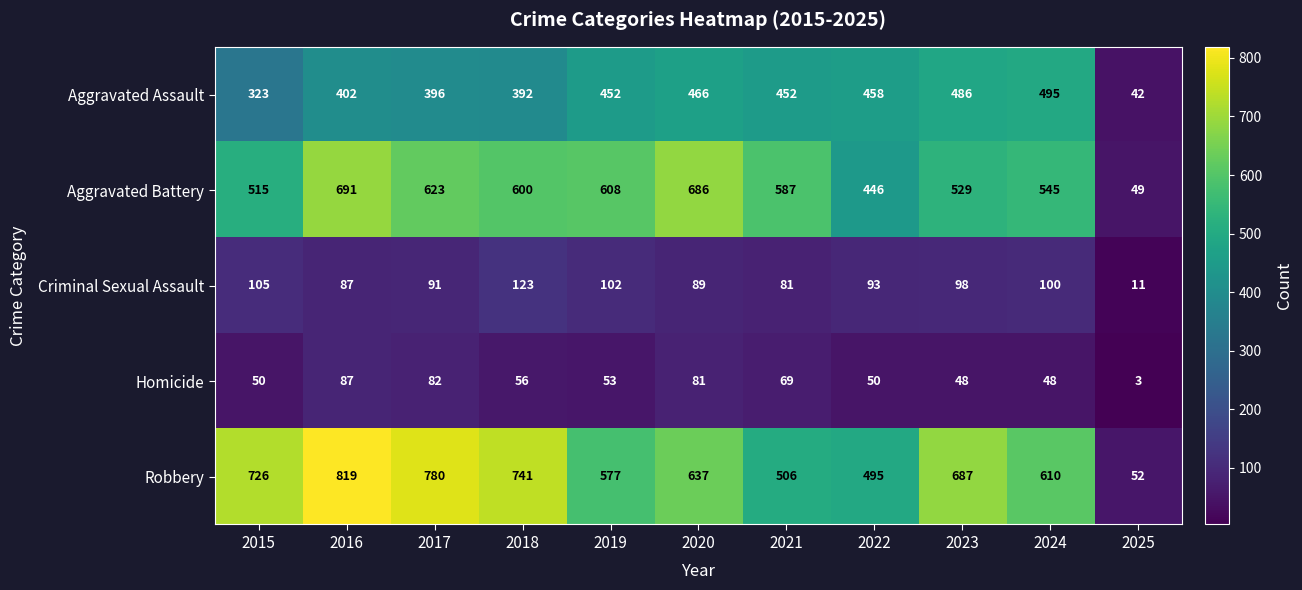

What is the difference between the Aggravated Battery values at 2015 and 2020?

171